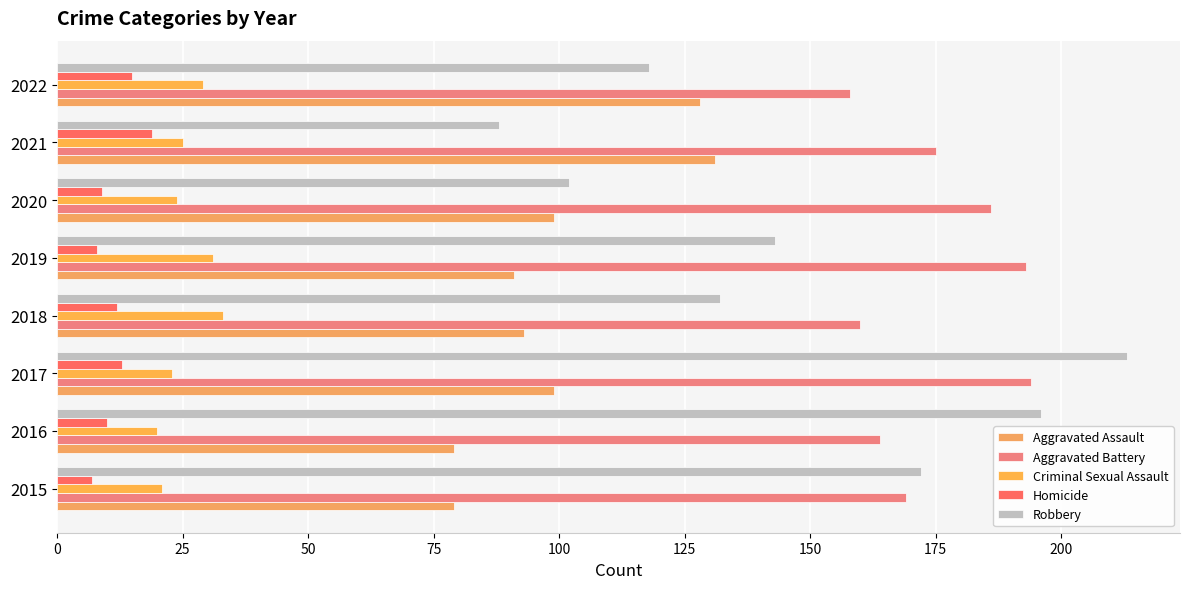

At which category is the sum across all series the highest?

2017